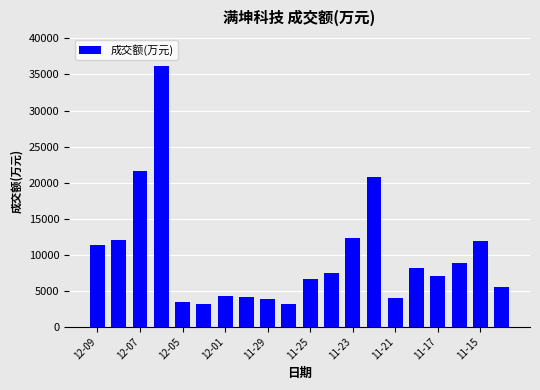

What is the sum of all values?

195804